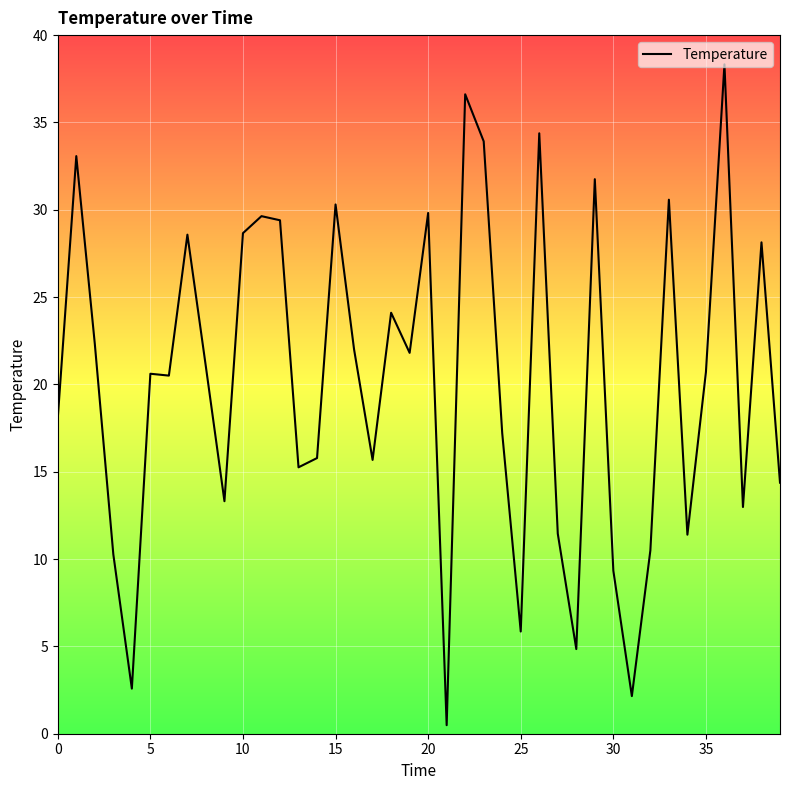

What is the greatest value displayed?

38.3